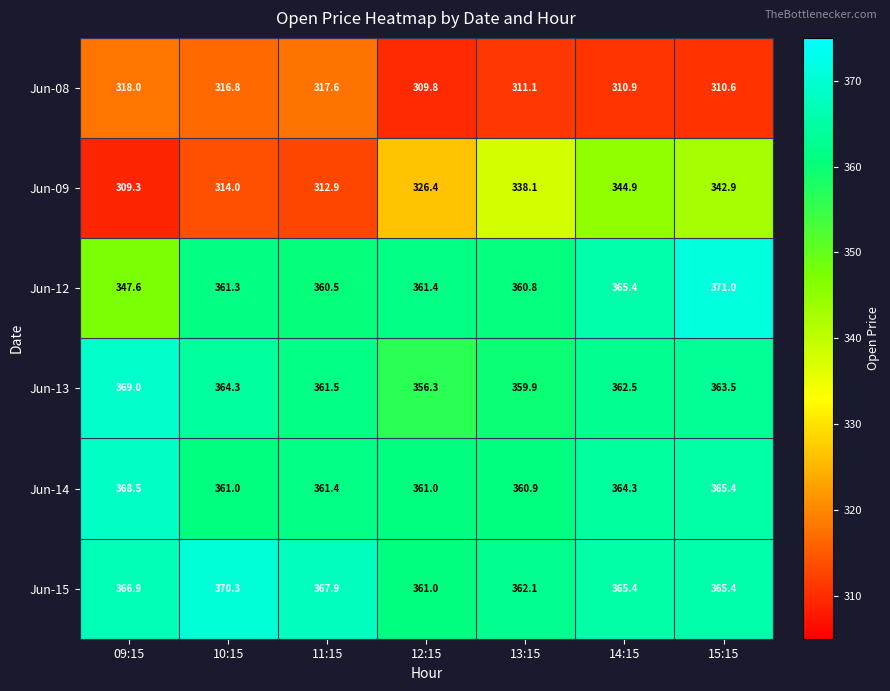

The Jun-14 series shows 365.4 at 15:15. True or false?

True